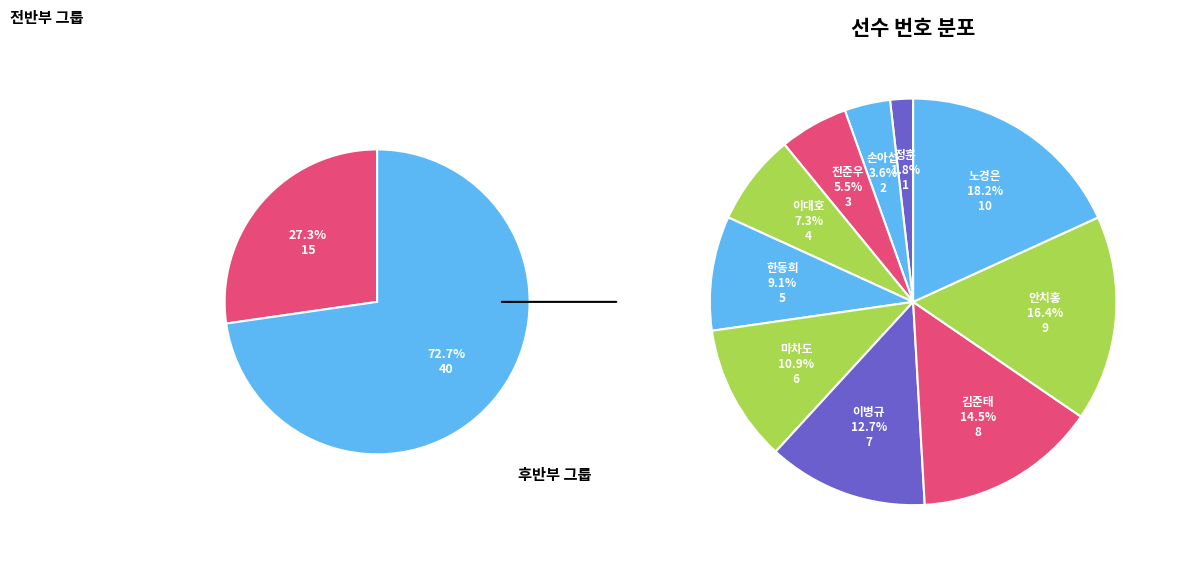

Count the number of slices in the pie.

10